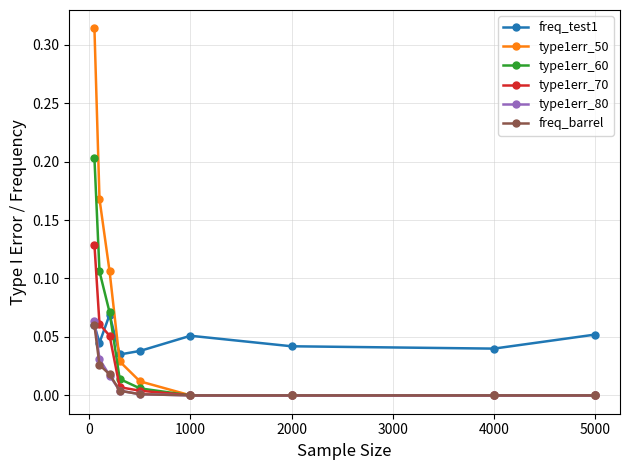

How many series are shown in this chart?

6